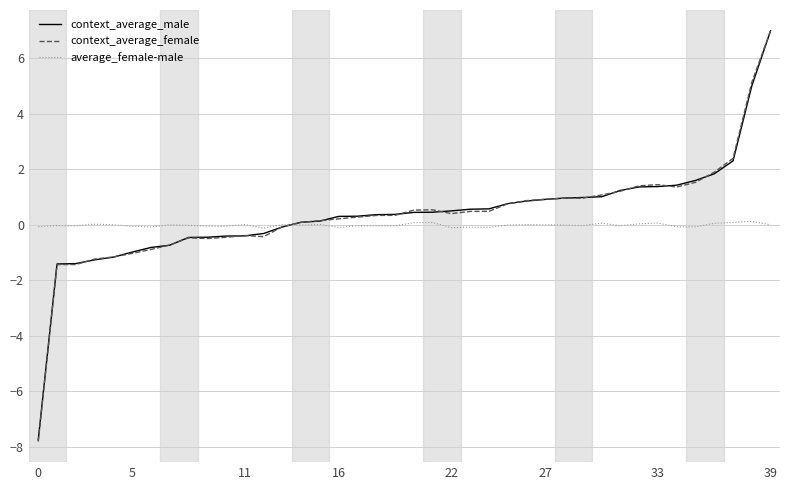

Which series has the widest spread of values?

context_average_female